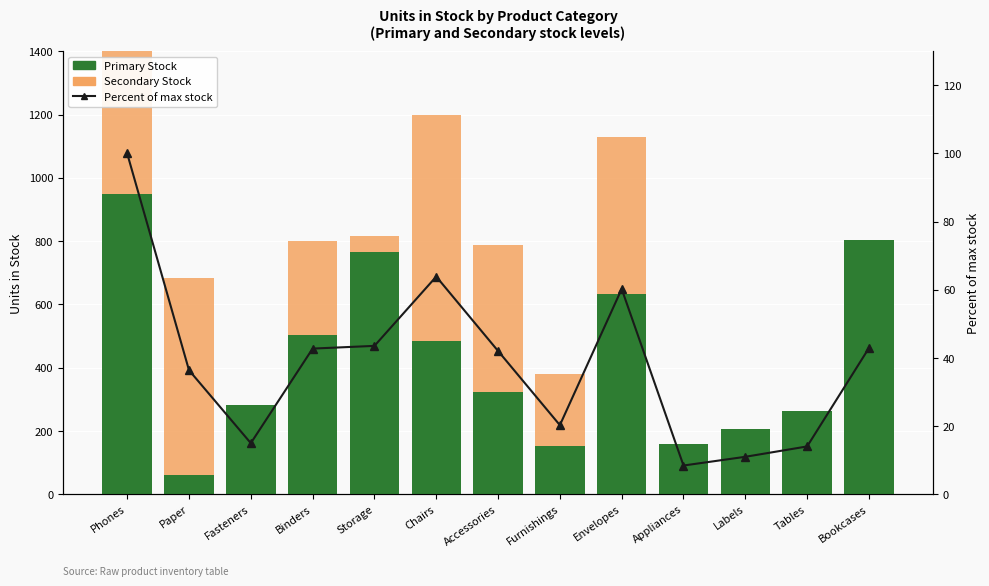

What position from the right is Appliances?

4